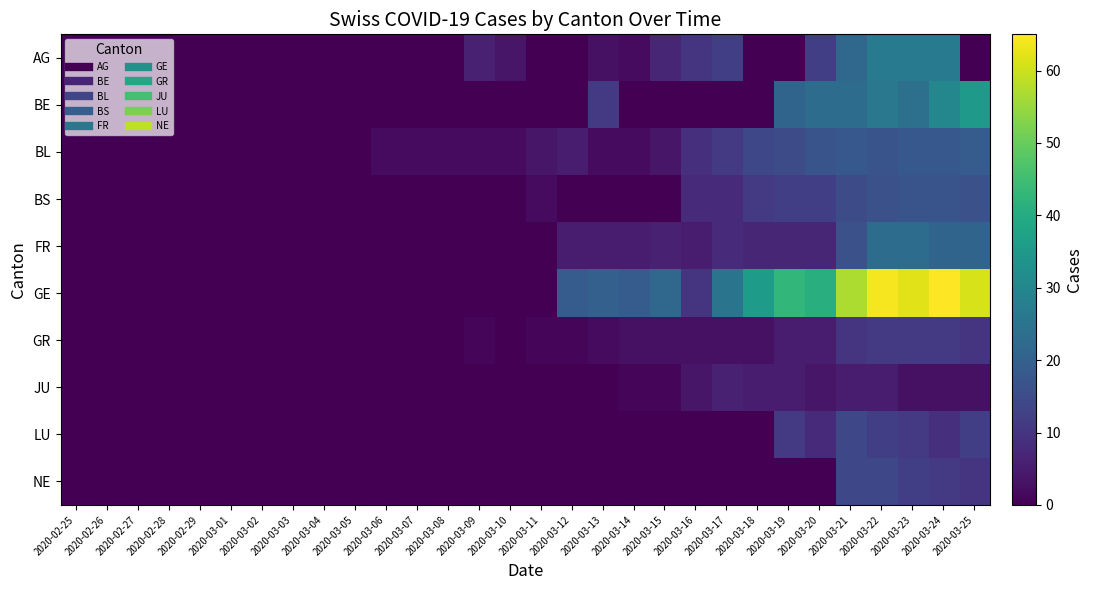

Which has a higher value, 2020-03-25 or 2020-03-14?

2020-03-14